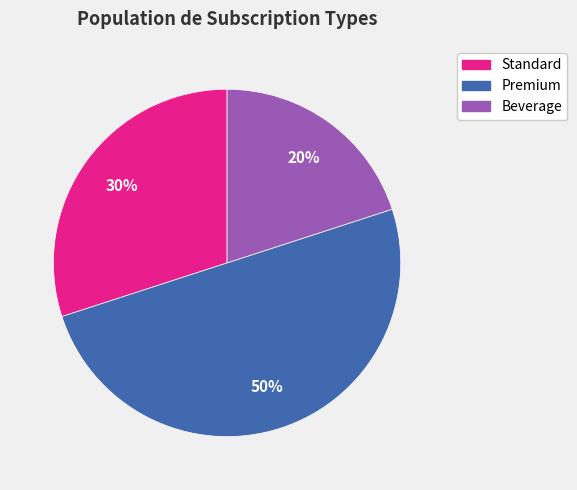

Approximately how many times larger is the value at Premium compared to Beverage?

2.5